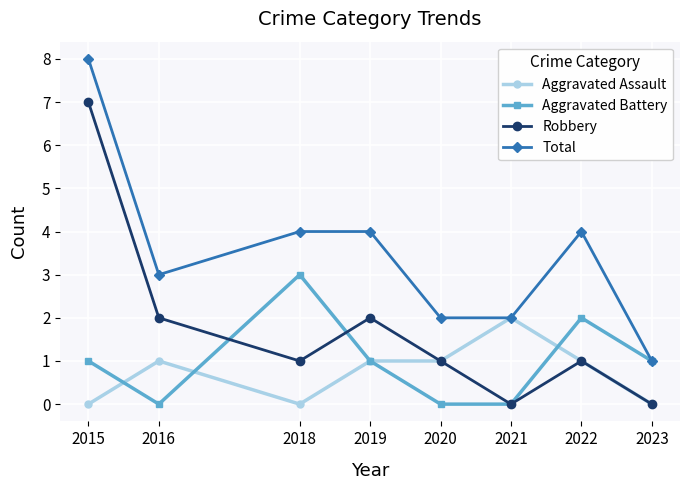

Reading left to right, transcribe all the data shown in this chart.

Aggravated Assault: 0	1	0	1	1	2	1	0
Aggravated Battery: 1	0	3	1	0	0	2	1
Robbery: 7	2	1	2	1	0	1	0
Total: 8	3	4	4	2	2	4	1